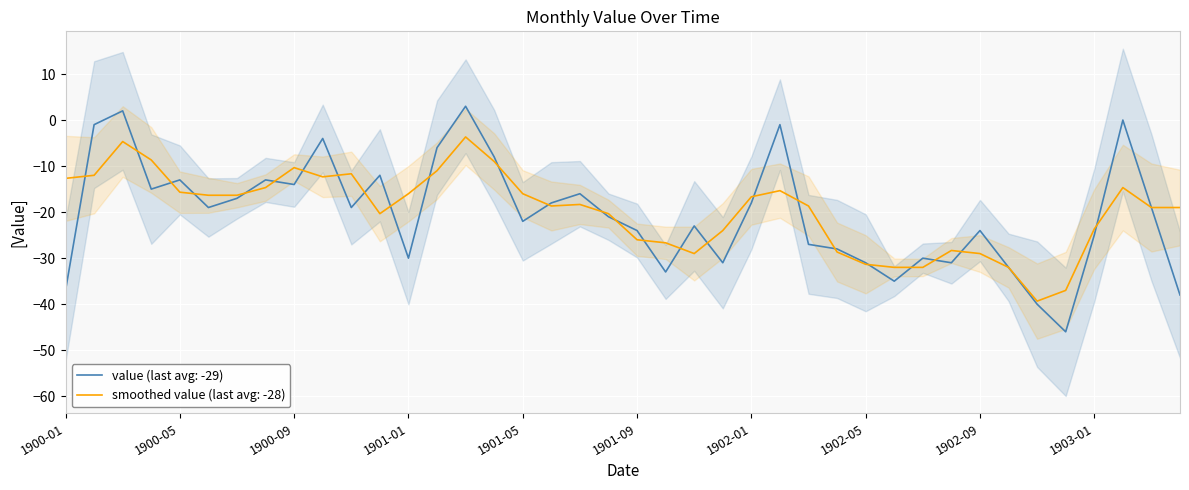

Is it true that the value at 1902-05 is -11?

False